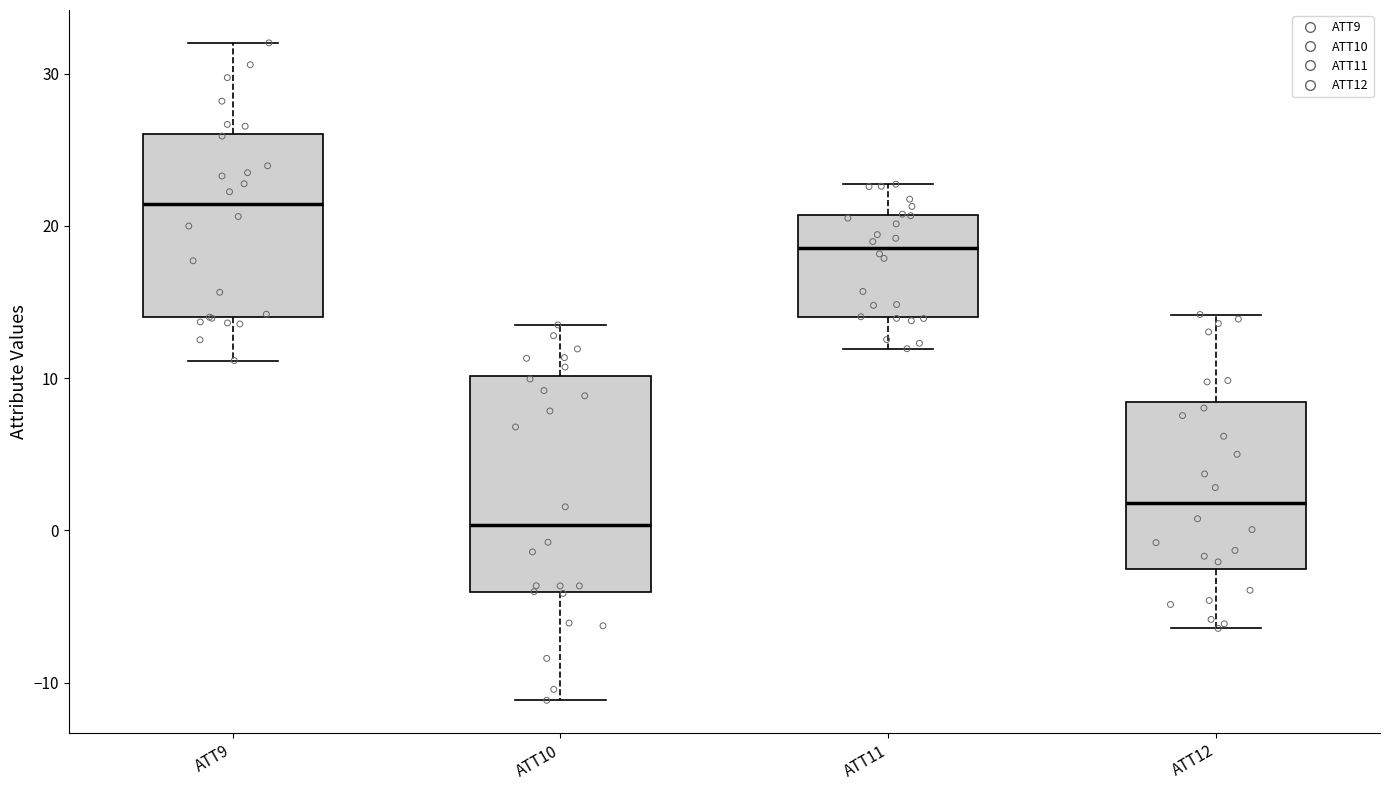

Where does the median line of the box for ATT12 sit on the y-axis? The values are not printed on the chart, so give them approximately, as read against the axis.

2